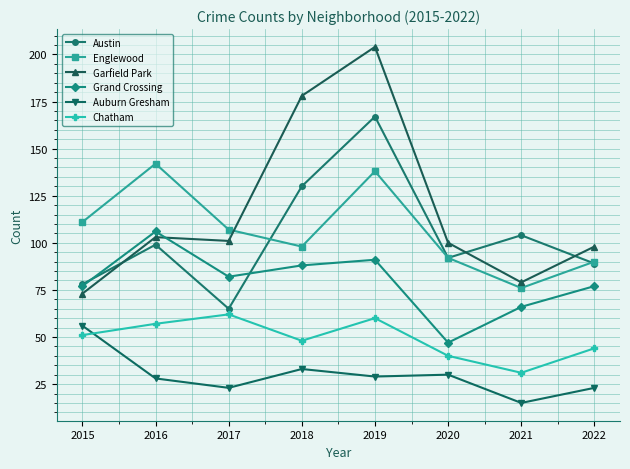

True or false: Englewood and Chatham cross at least once.

False